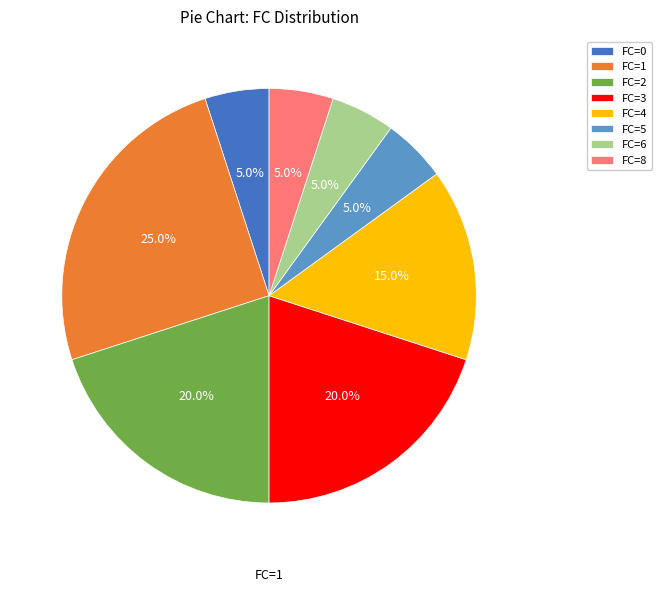

Does FC=0 account for over 50% of the chart?

No